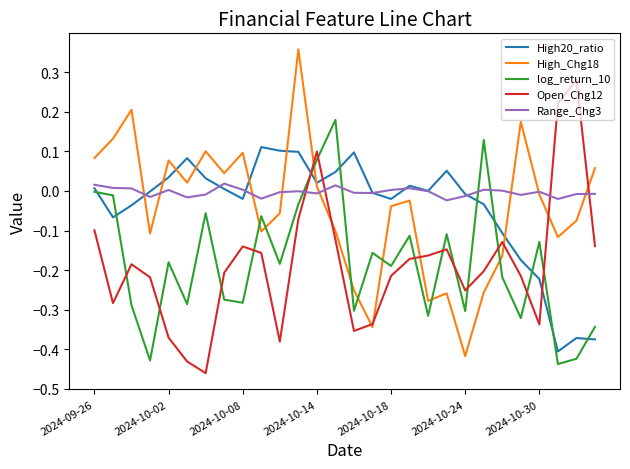

How many times do log_return_10 and High_Chg18 cross each other?

8